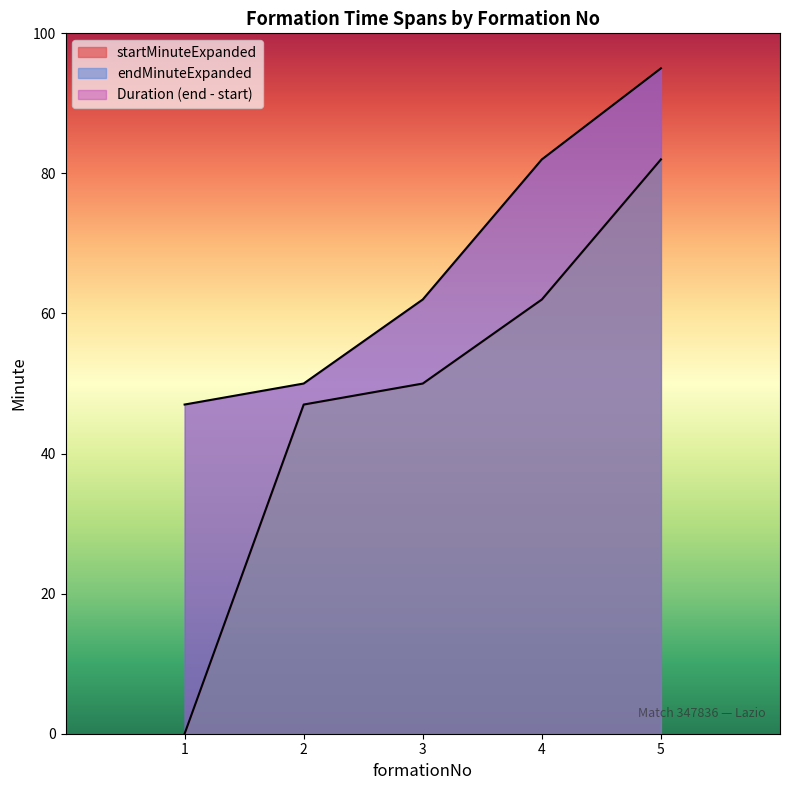

Where does the endMinuteExpanded series first go above 62?

4